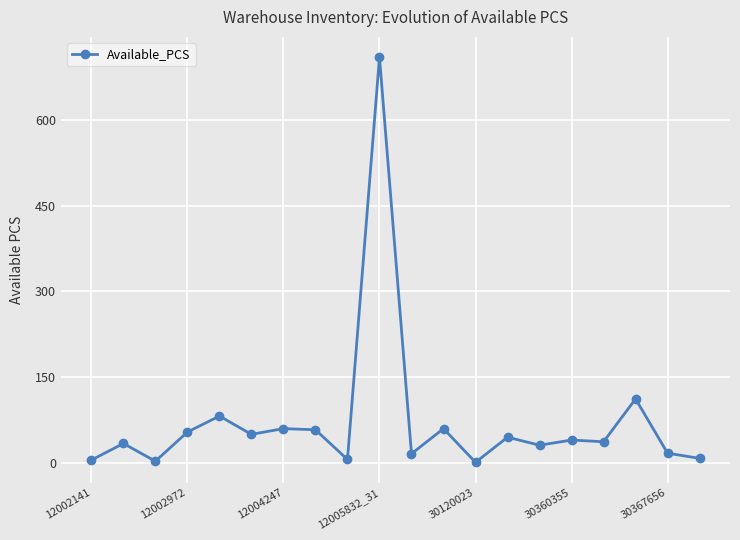

Is this an area chart (filled region under the line)?

No